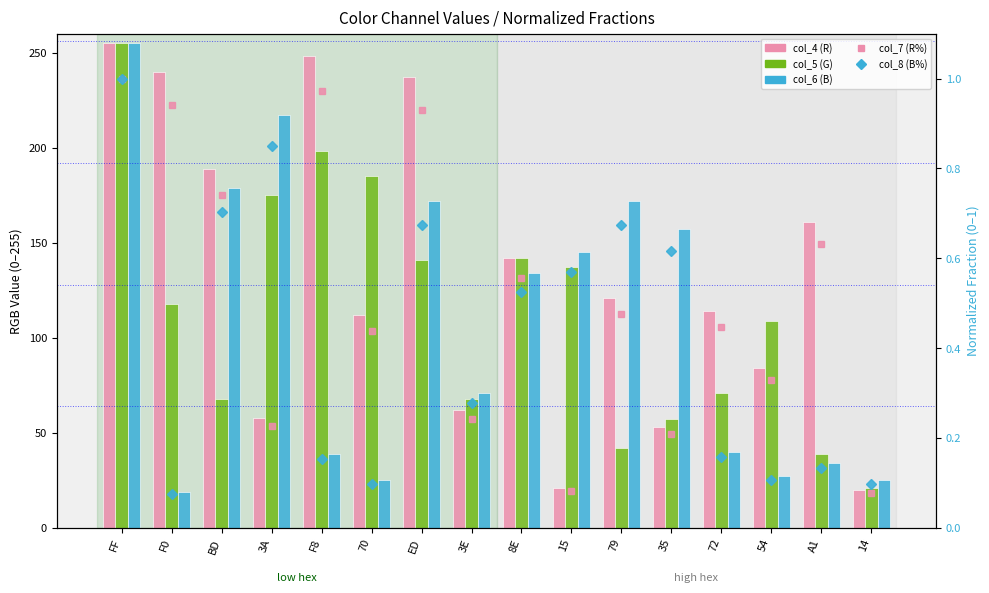

What is the sum of the col_8 (B%) values at 3E and 8E?

0.8